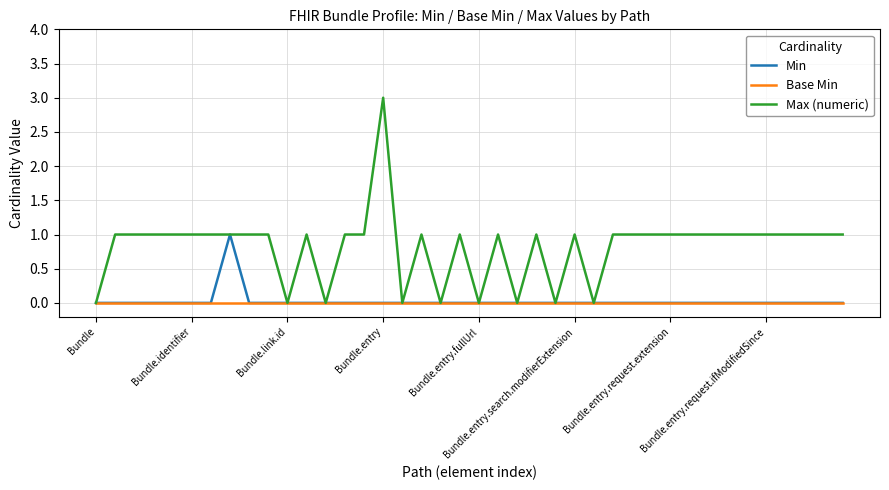

Which series has the largest total across all categories?

Max (numeric)